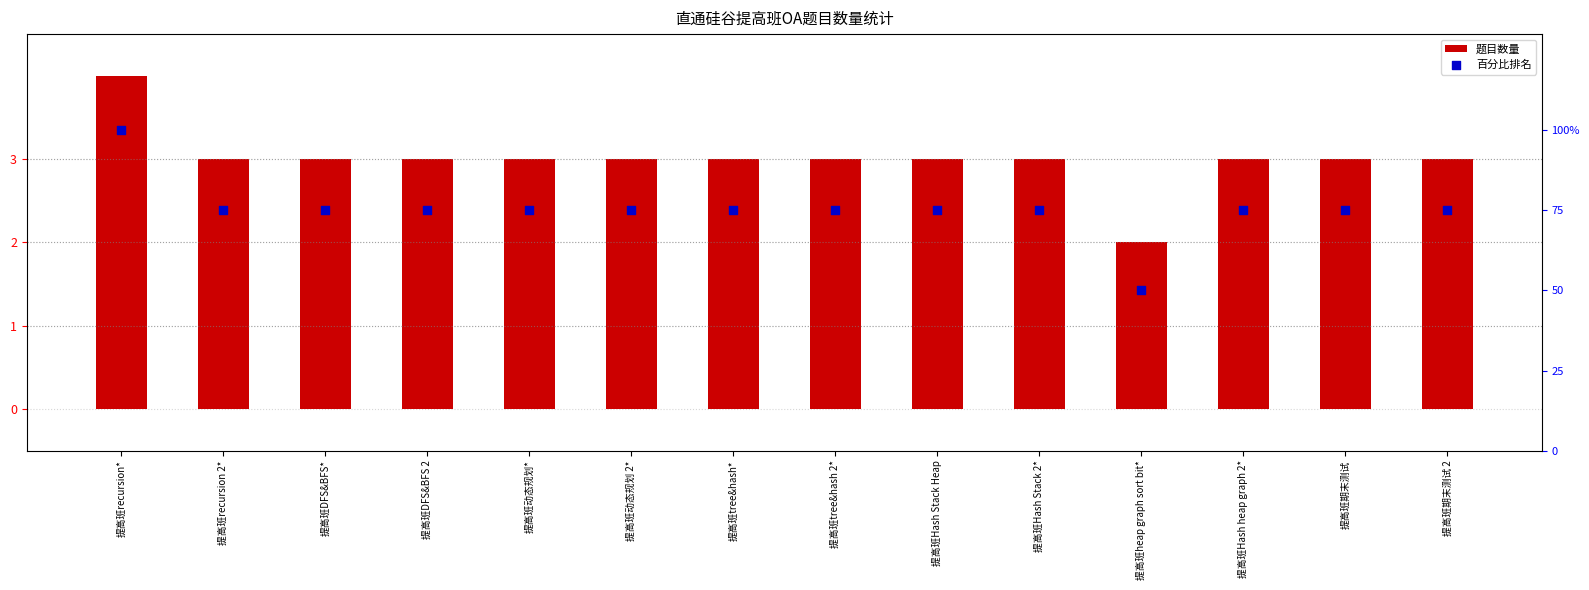

What are all the series names shown in the legend?

题目数量, 百分比排名